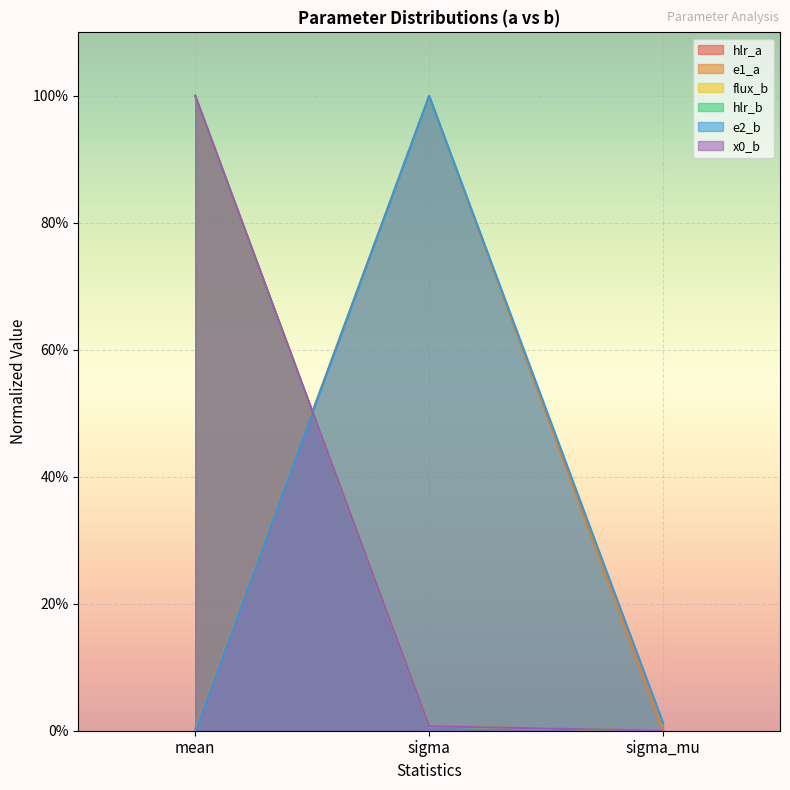

Reading right to left, transcribe all the data shown in this chart.

hlr_a: sigma_mu=0.0	sigma=0.0	mean=1.0
e1_a: sigma_mu=0.0	sigma=1.0	mean=0.0
flux_b: sigma_mu=0.0	sigma=0.0	mean=1.0
hlr_b: sigma_mu=0.0	sigma=0.0	mean=1.0
e2_b: sigma_mu=0.0	sigma=1.0	mean=0.0
x0_b: sigma_mu=0.0	sigma=0.0	mean=1.0